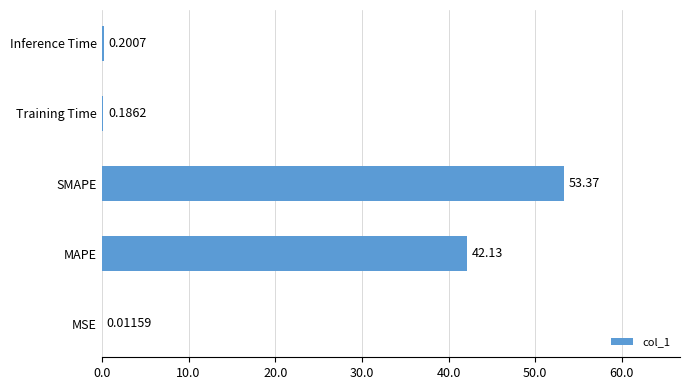

What is the change in value from MAPE to Inference Time?

-41.9